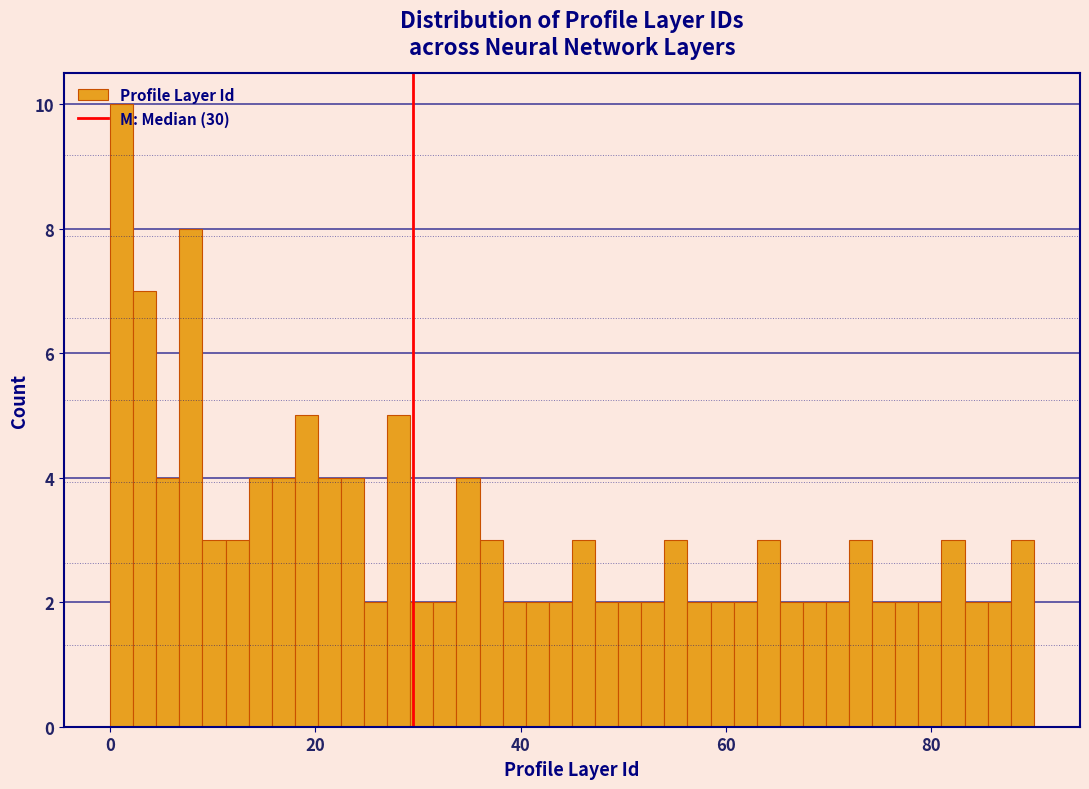

Read against the x-axis, roughly where is the centre of the tallest bar?

2